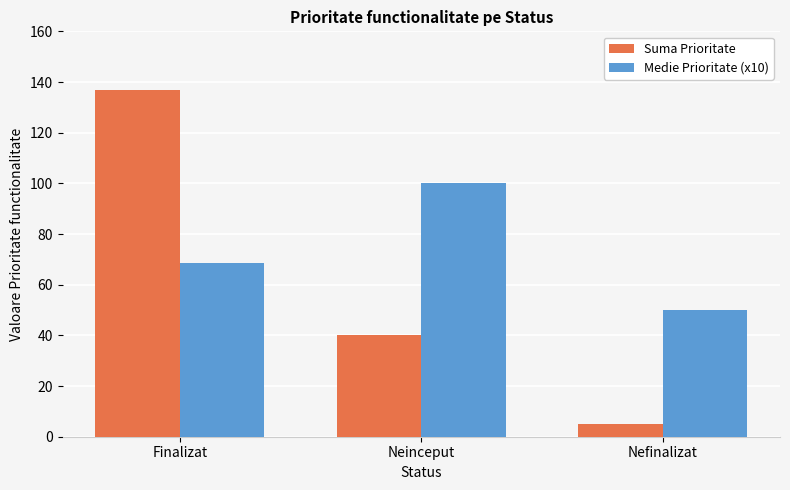

At which category is the sum across all series the highest?

Finalizat